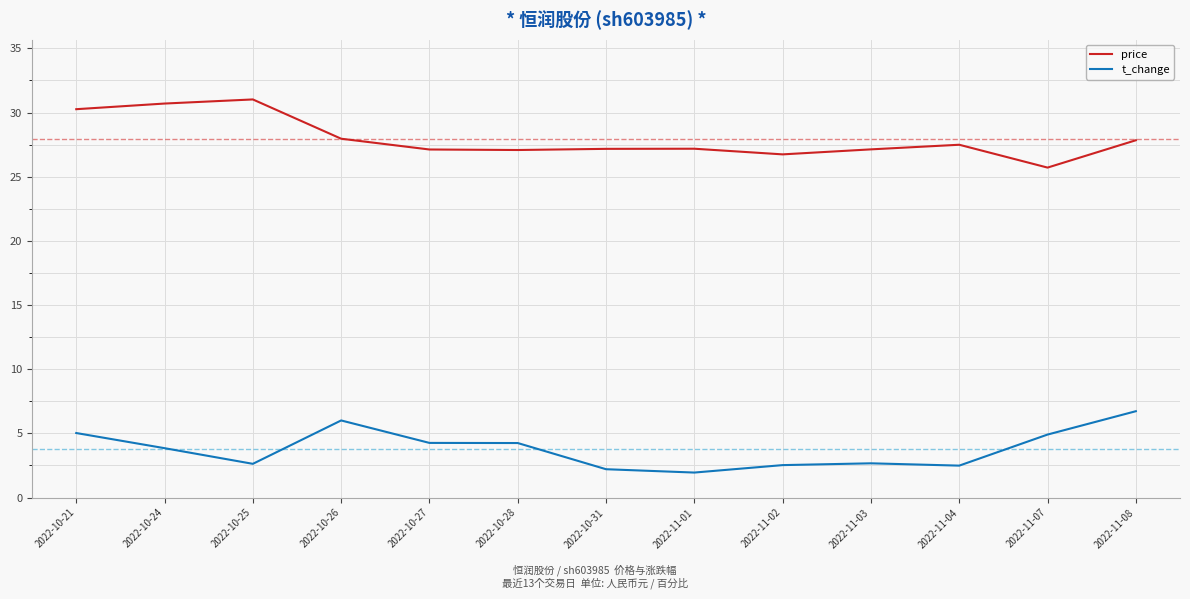

What is the average value of the price series?

28.0